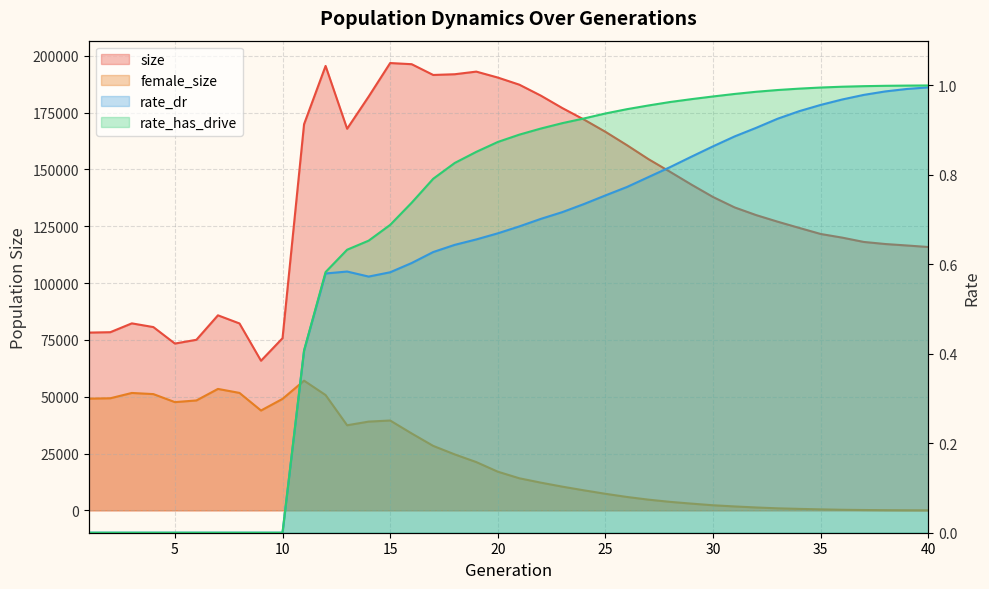

How many interior local valleys does the size series have?

4